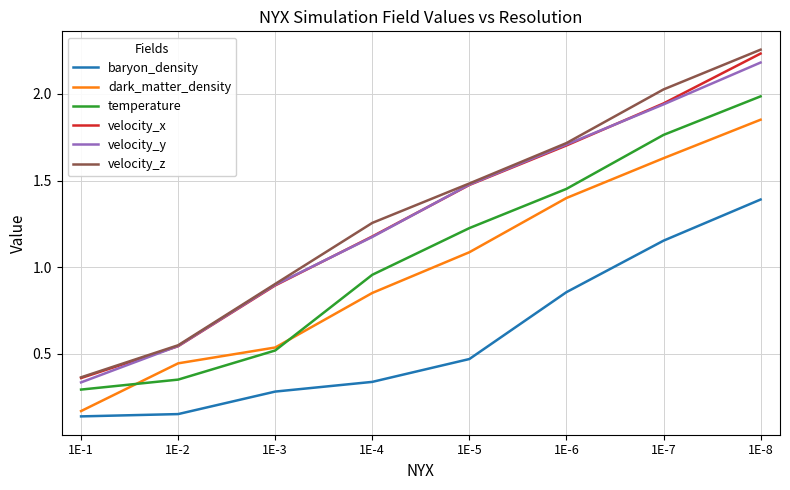

At which label does dark_matter_density first exceed 1?

1E-5